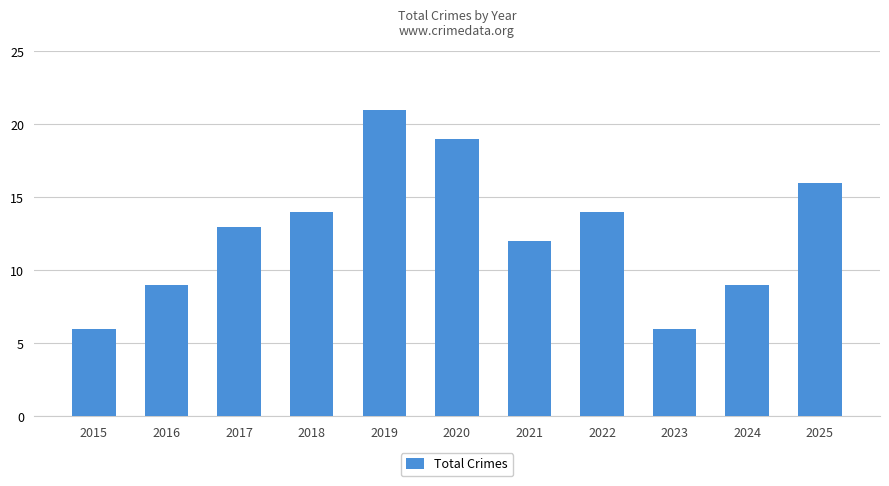

How many series are shown in this chart?

1